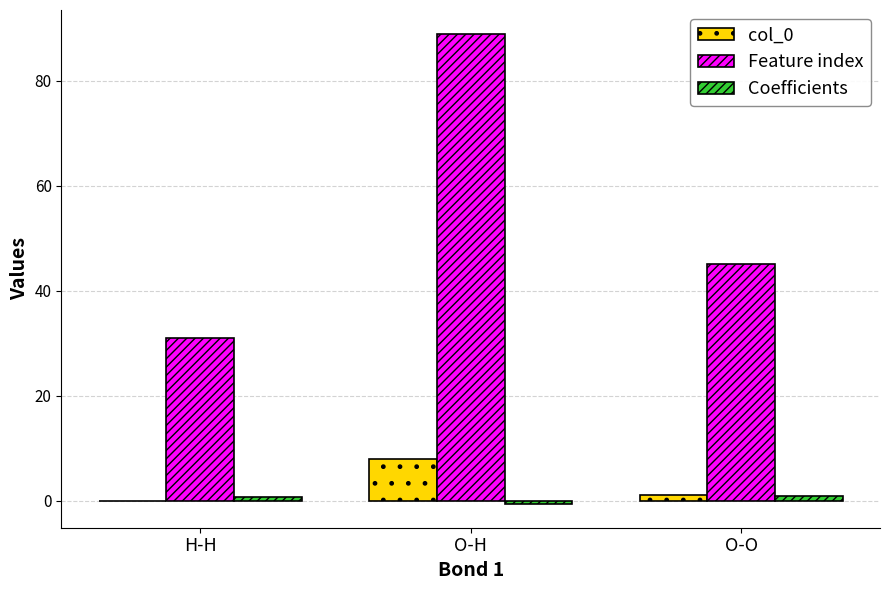

Is the value of col_0 at H-H greater than the value of Feature index at O-H?

No